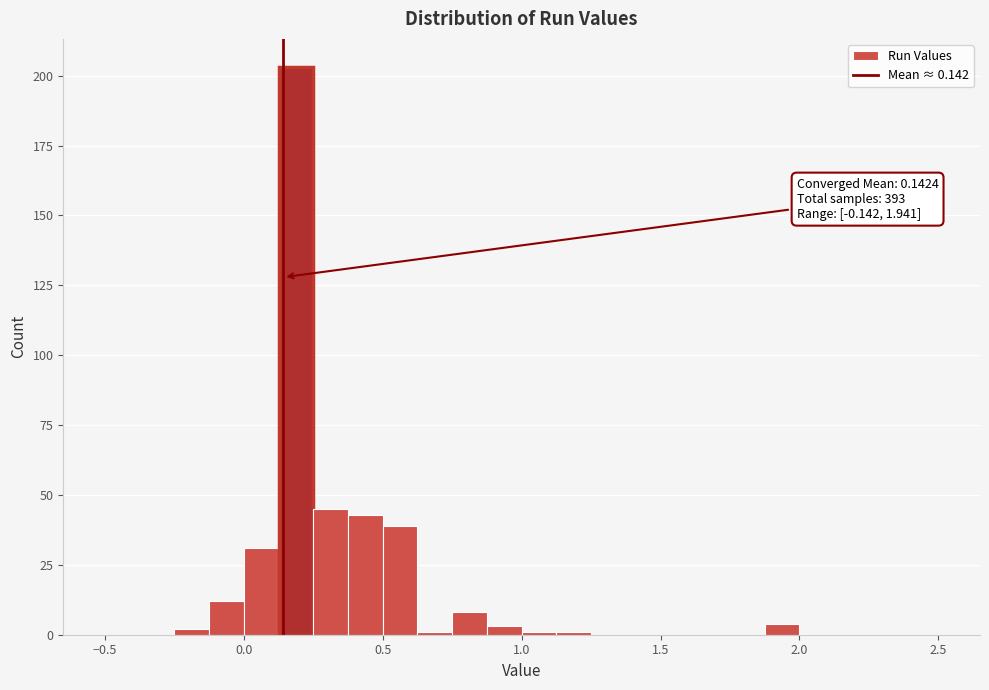

Around what value on the x-axis is the tallest bar? Give the approximate position of its centre, as read against the axis.

0.20